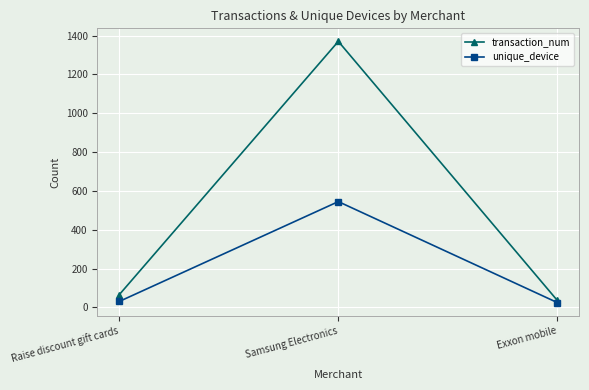

List the labels in order of transaction_num value, smallest first.

Exxon mobile, Raise discount gift cards, Samsung Electronics